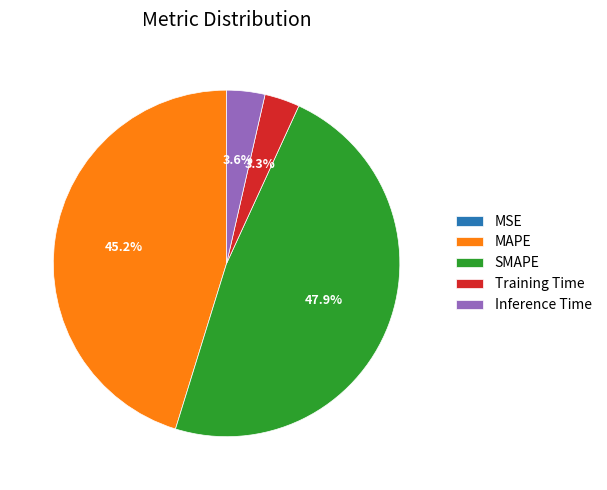

True or false: Inference Time accounts for 4% of the total.

True